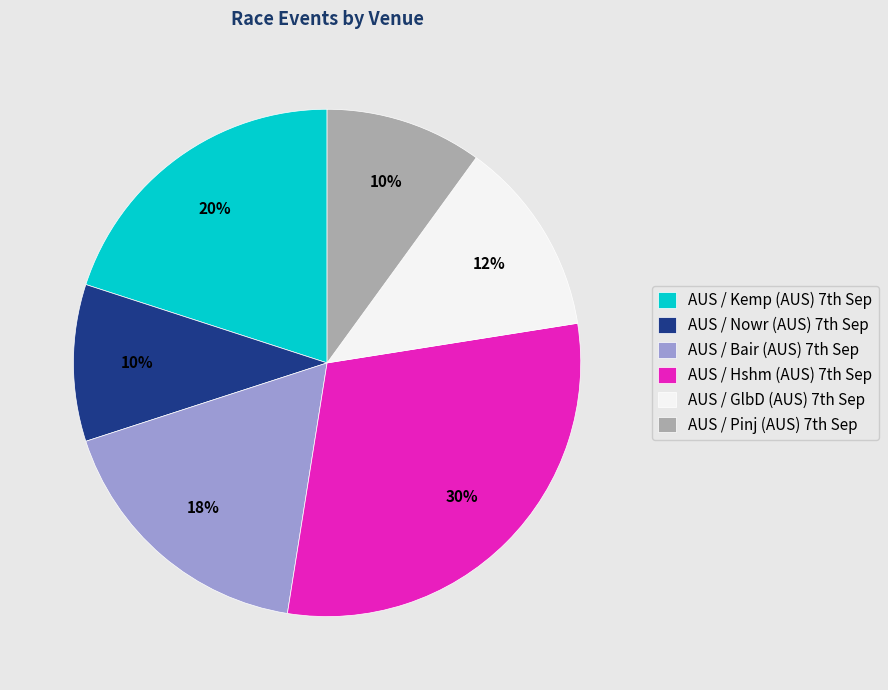

Is there any slice that represents more than half of the pie?

No